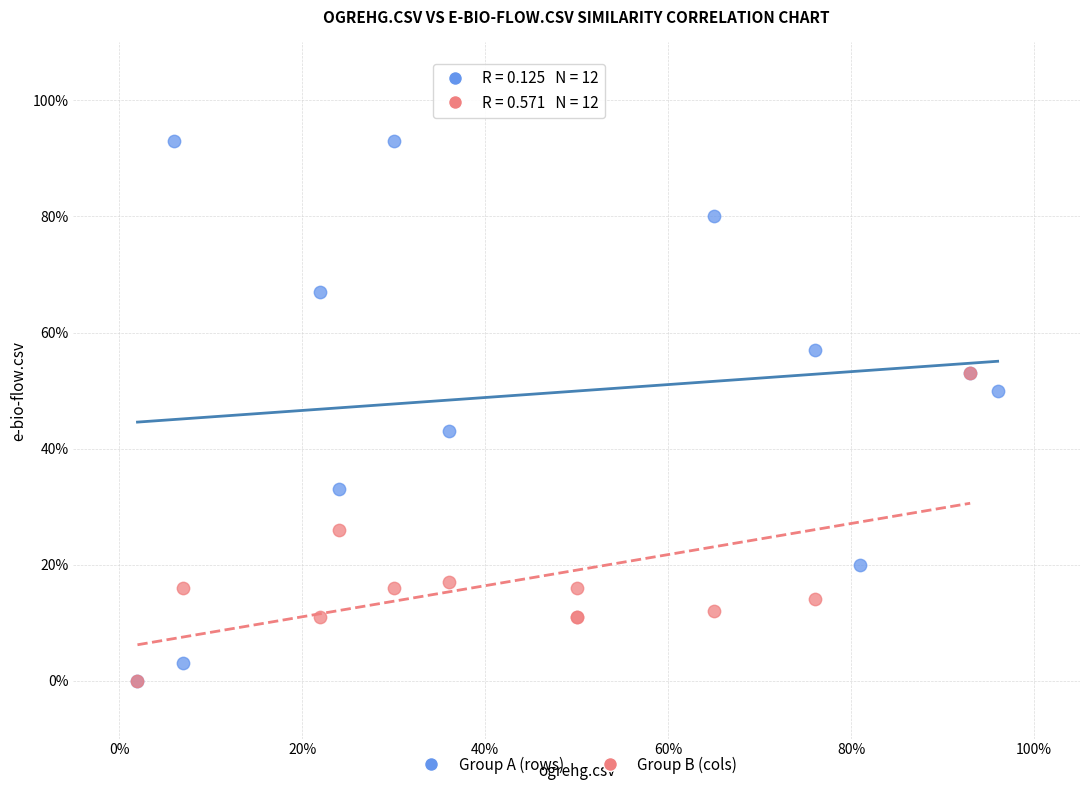

What are all the series names shown in the legend?

Group A (rows), Group B (cols)